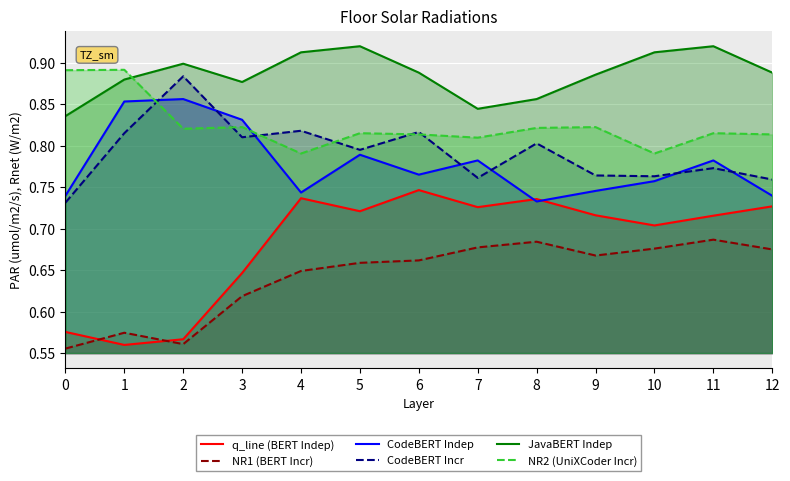

How many categories are shown in the chart?

13